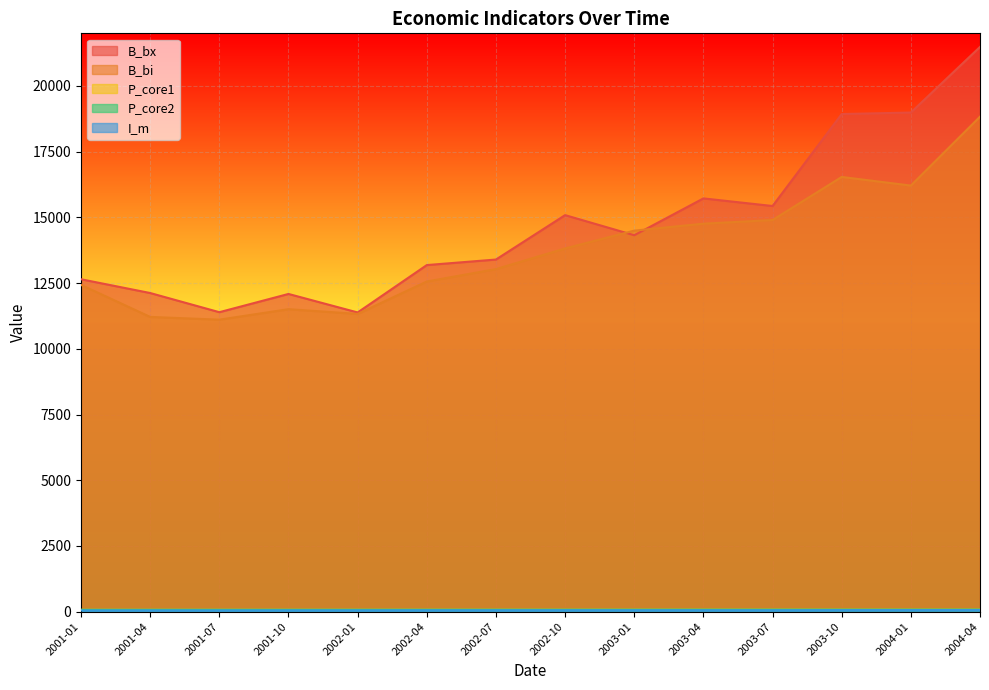

True or false: P_core2 and B_bx cross at least once.

False